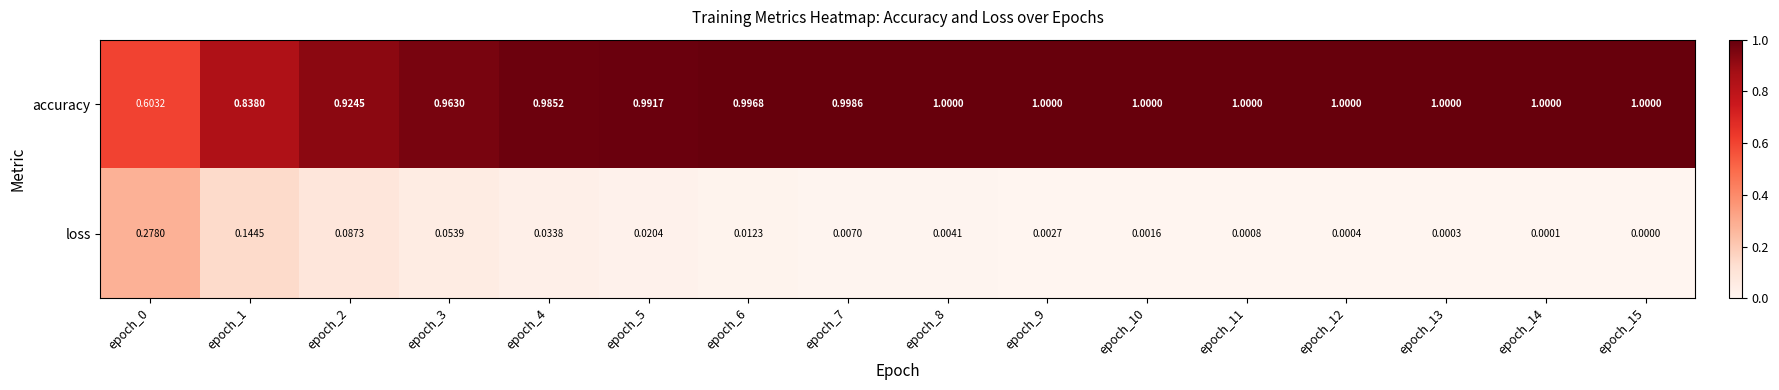

Rank the series by their average value, from highest to lowest.

accuracy, loss